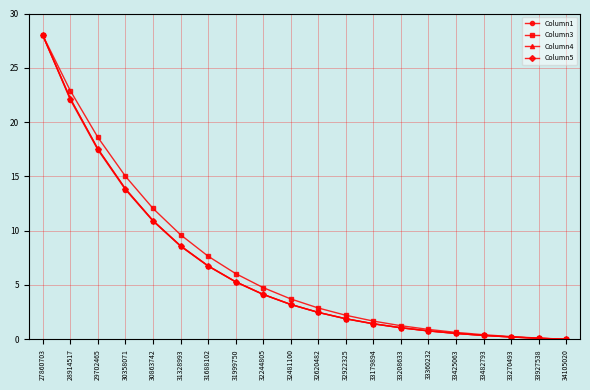

Does the chart have visible grid lines?

Yes